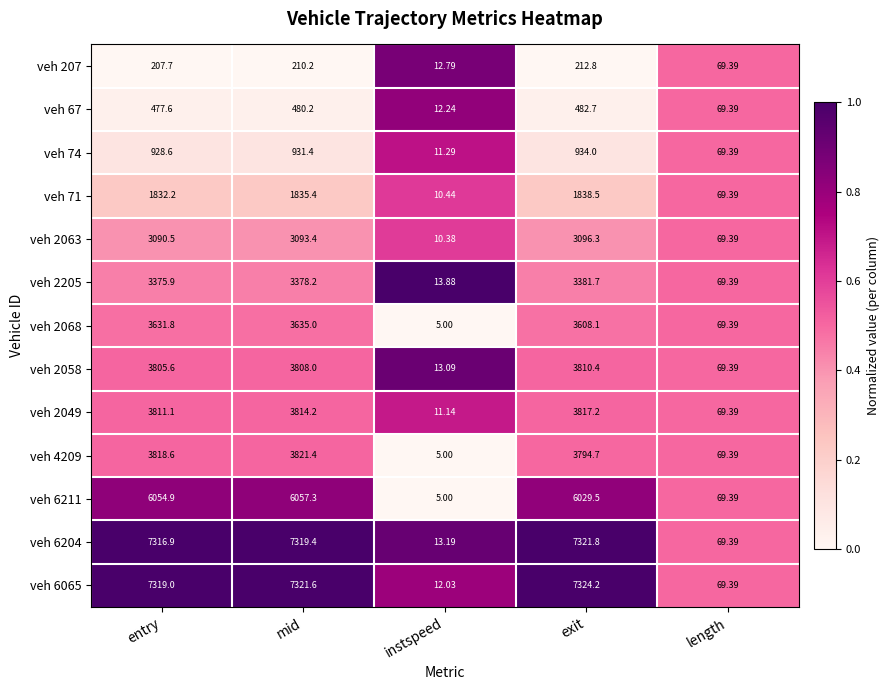

Which series has the widest spread of values?

veh 6065